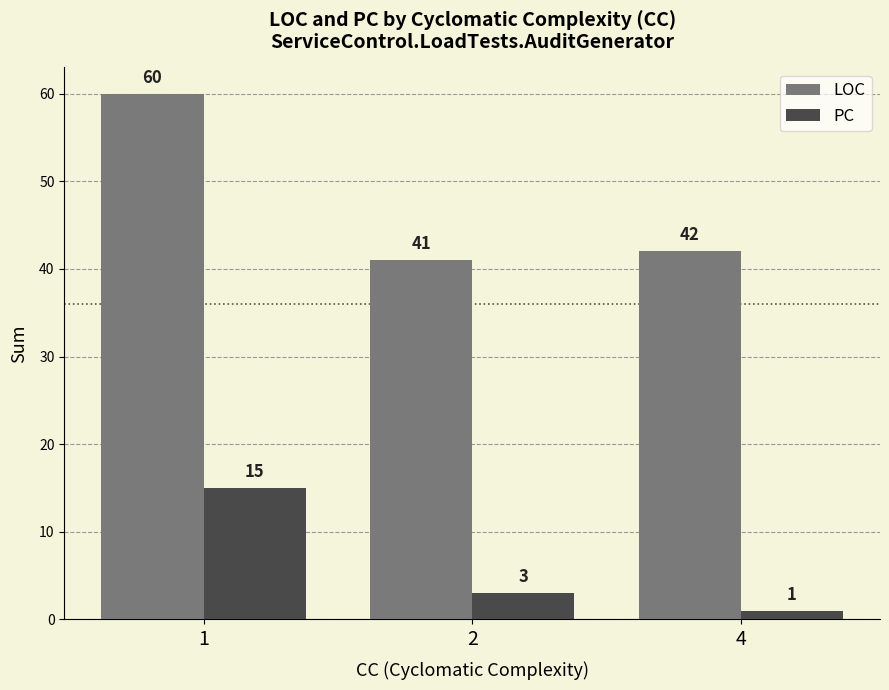

Which series has the widest spread of values?

LOC